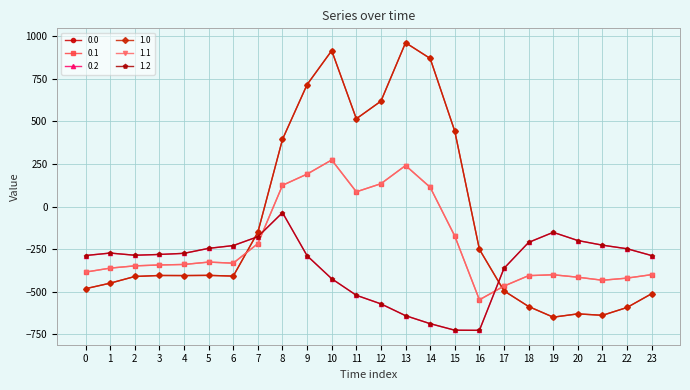

What is the difference between the highest and lowest values at 6?

179.2